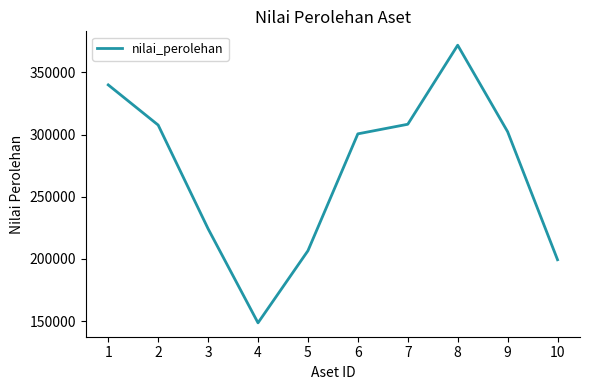

What is the maximum value shown in the chart?

371836